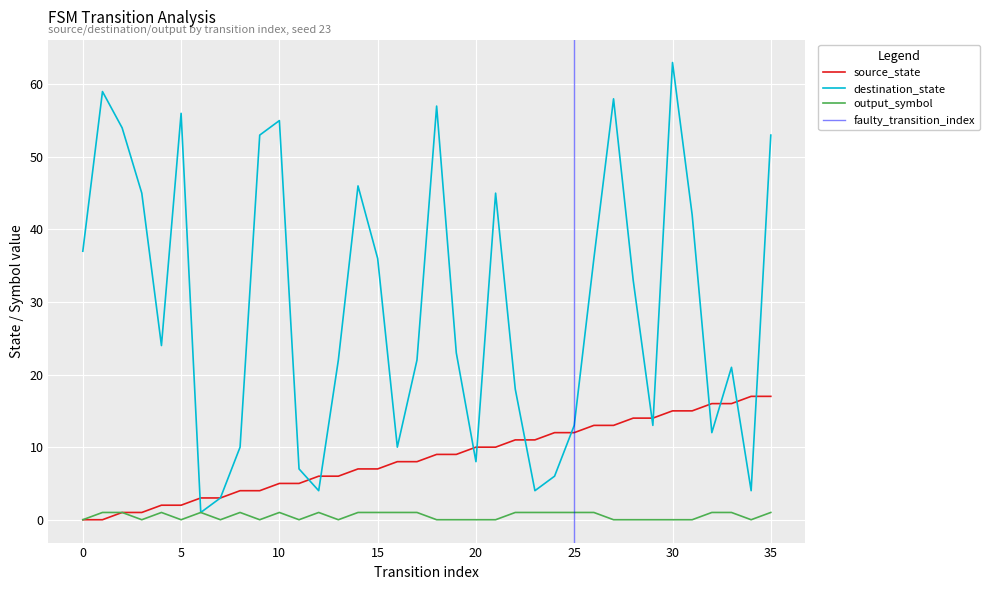

True or false: source_state and destination_state intersect in this chart.

True